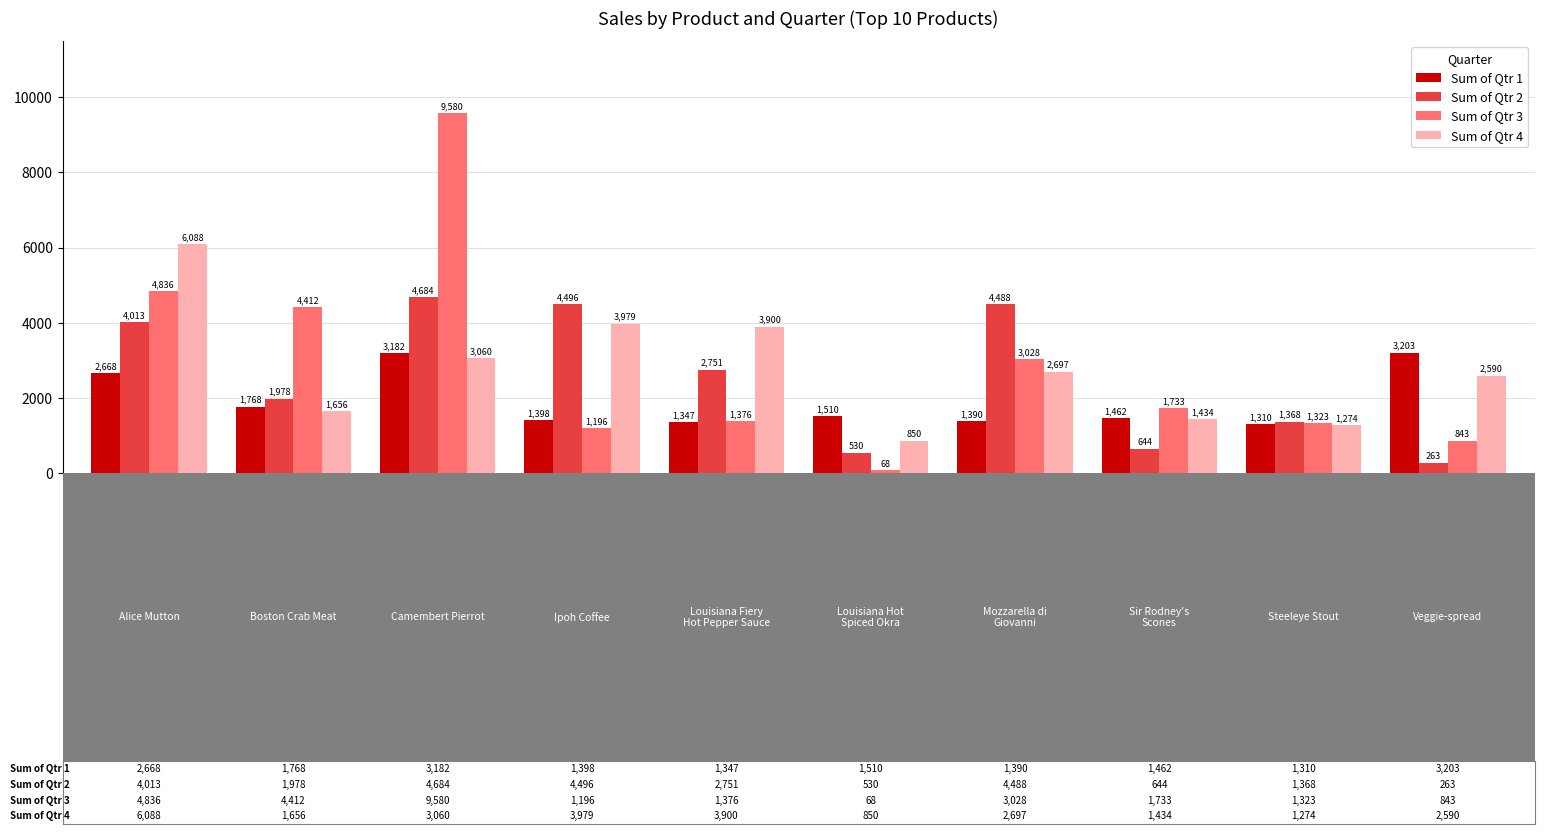

What are all the series names shown in the legend?

Sum of Qtr 1, Sum of Qtr 2, Sum of Qtr 3, Sum of Qtr 4